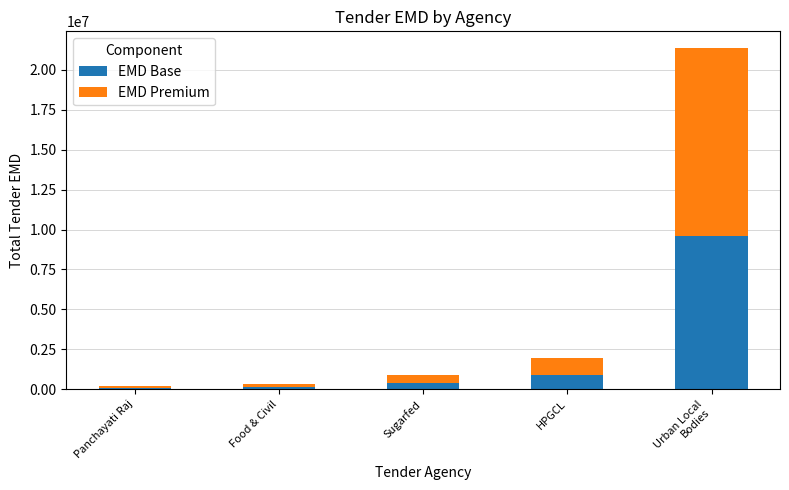

What is the average value of the EMD Base series?

2224411.2